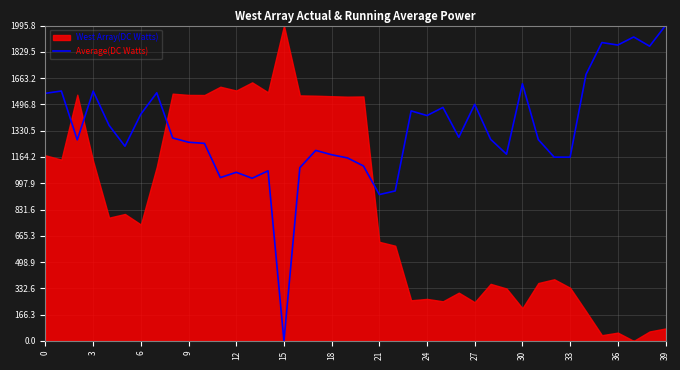

What is the label of the 32nd point from the left?

31